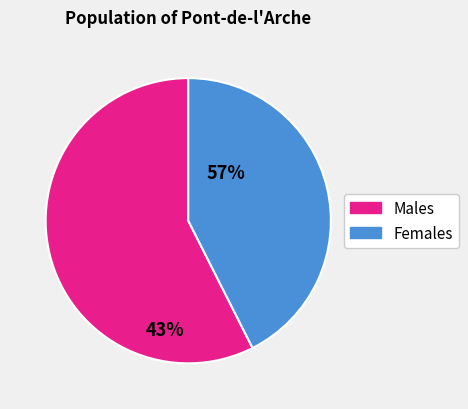

How many slices are in this pie chart?

2